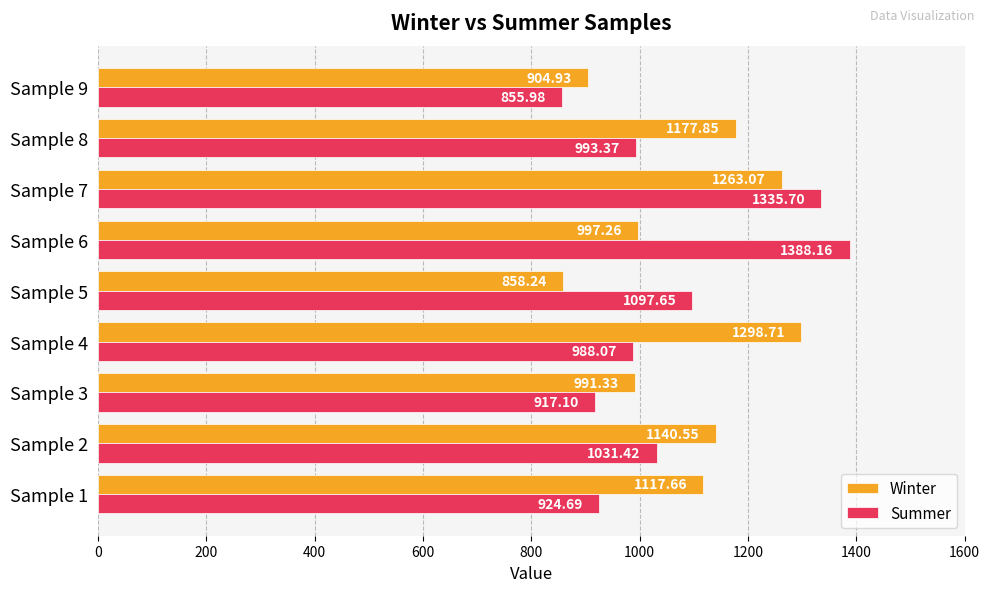

Rank the categories by Summer value from lowest to highest.

Sample 9, Sample 3, Sample 1, Sample 4, Sample 8, Sample 2, Sample 5, Sample 7, Sample 6